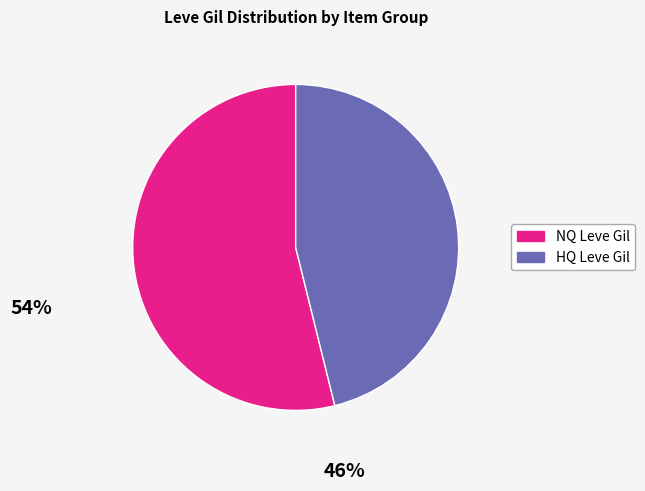

Rank the categories by value from highest to lowest.

NQ Leve Gil, HQ Leve Gil